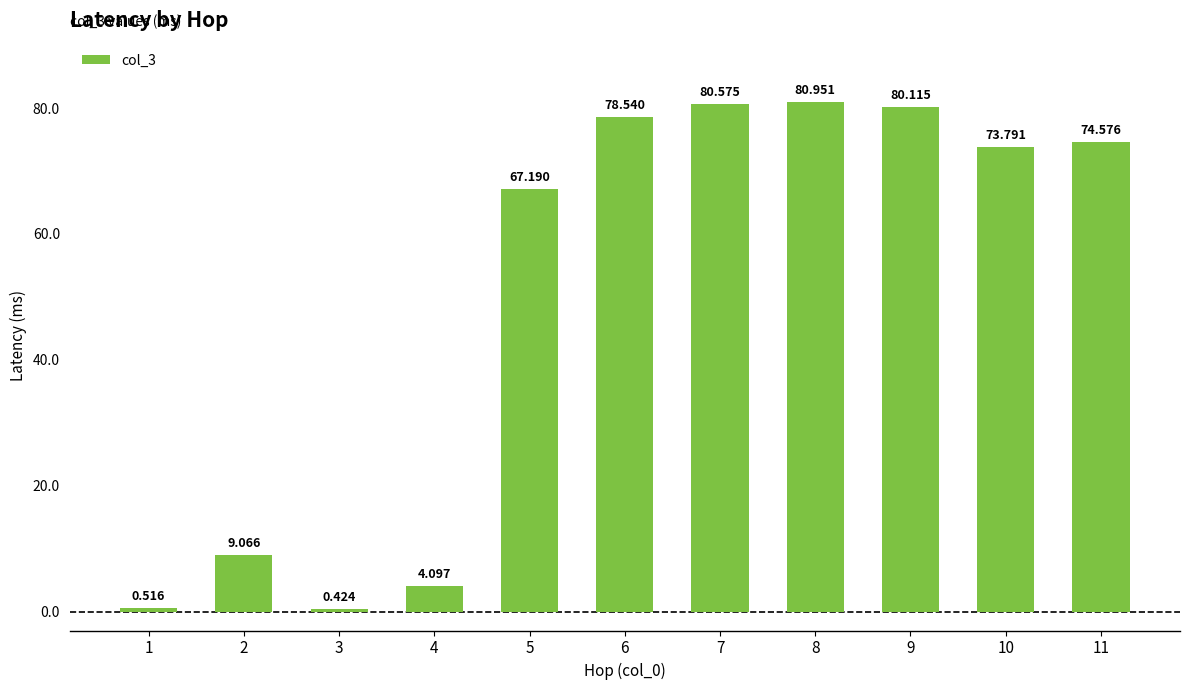

True or false: the data shows 0.2 at 3.

False